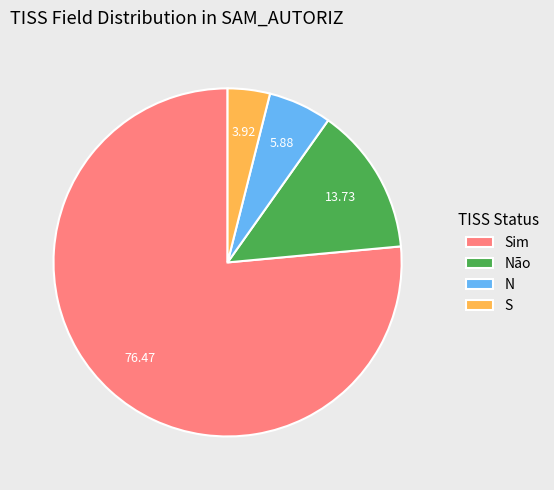

Which category accounts for the majority?

Sim